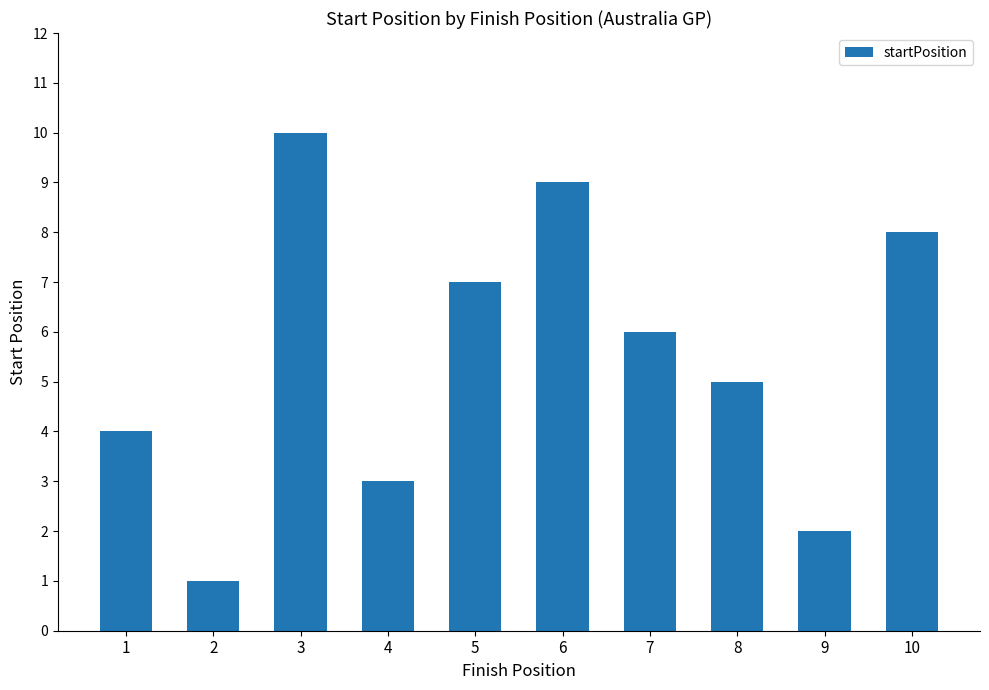

The value at 7 is 6. True or false?

True